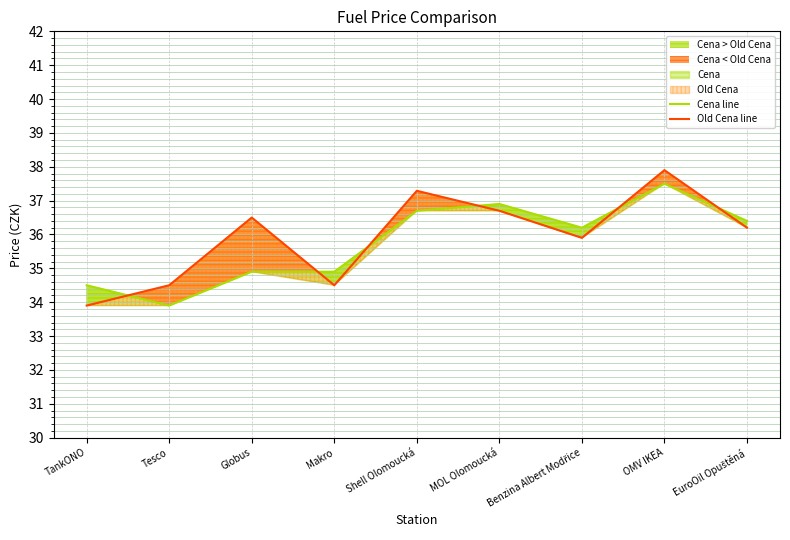

Does the chart have visible grid lines?

Yes